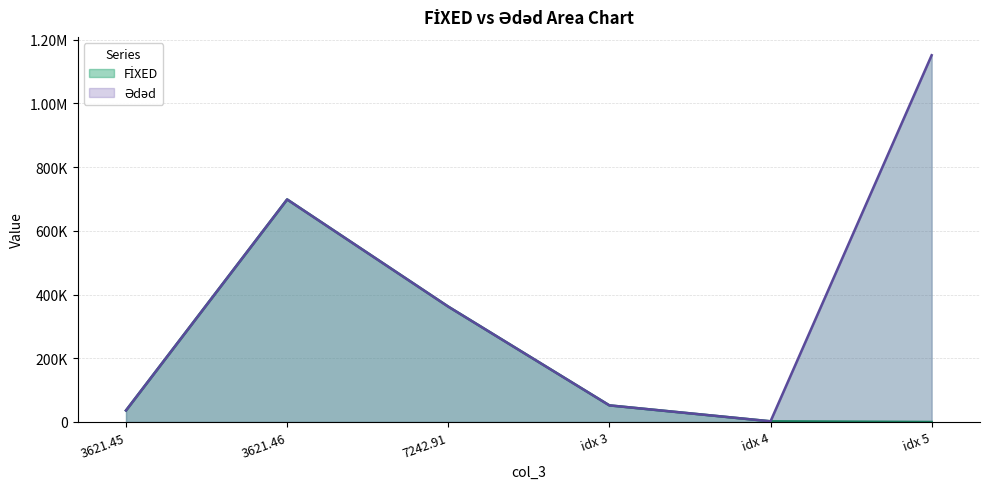

What is the value of the Ədəd point at the 4th from the left?

52147.1